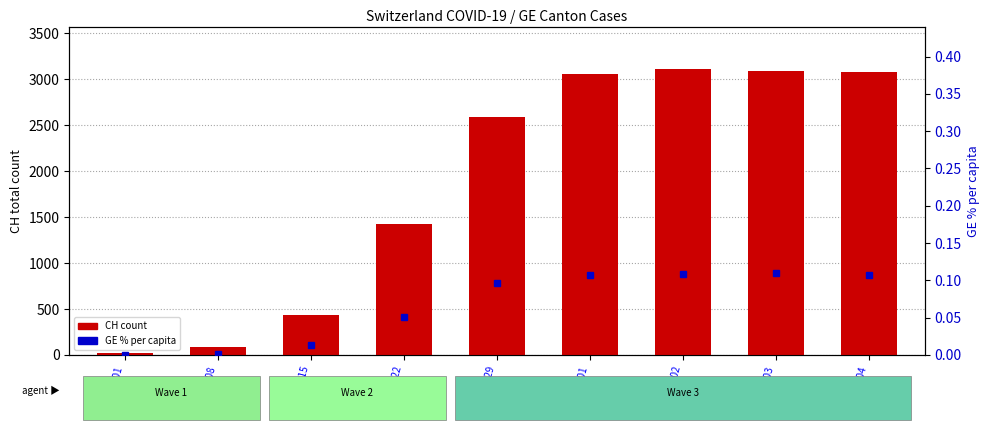

What is the difference between the second highest and minimum values in the GE % per capita series?

0.1